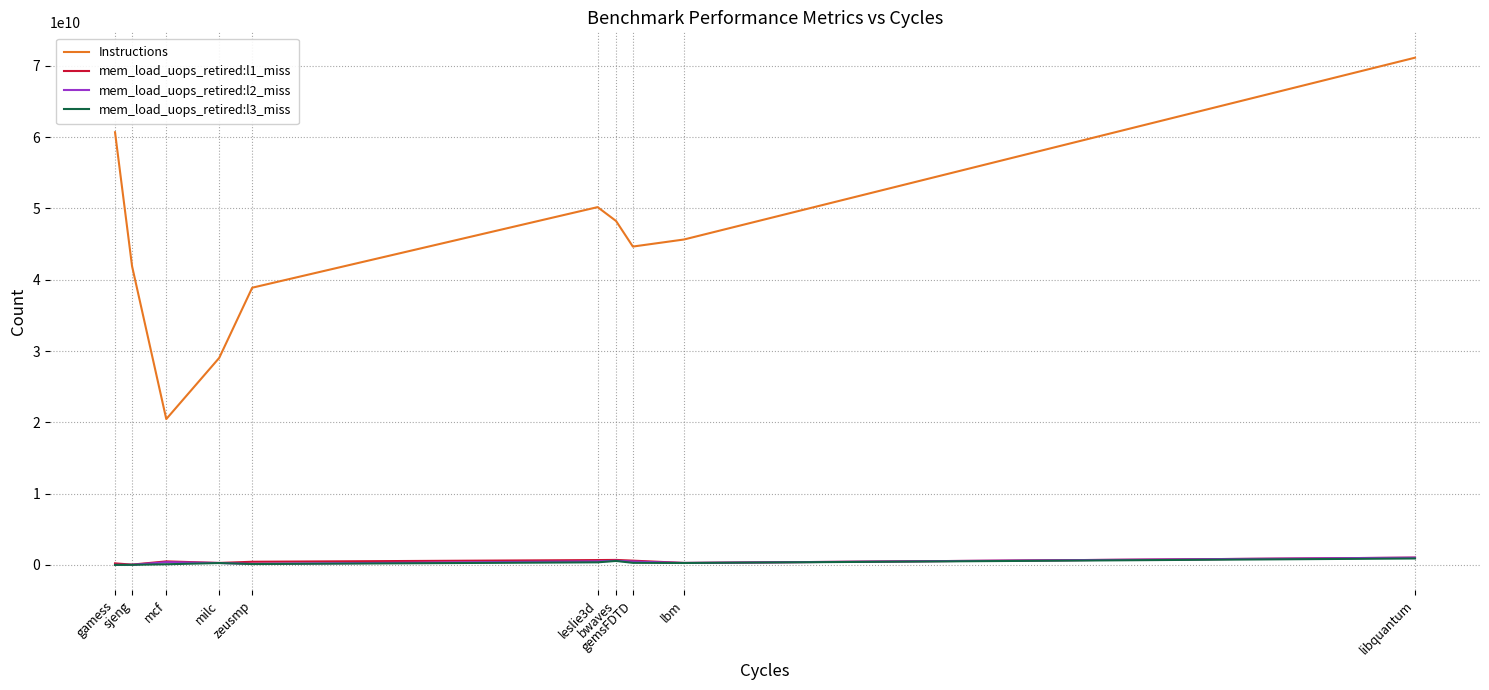

Does the chart display data point markers on the line(s)?

No